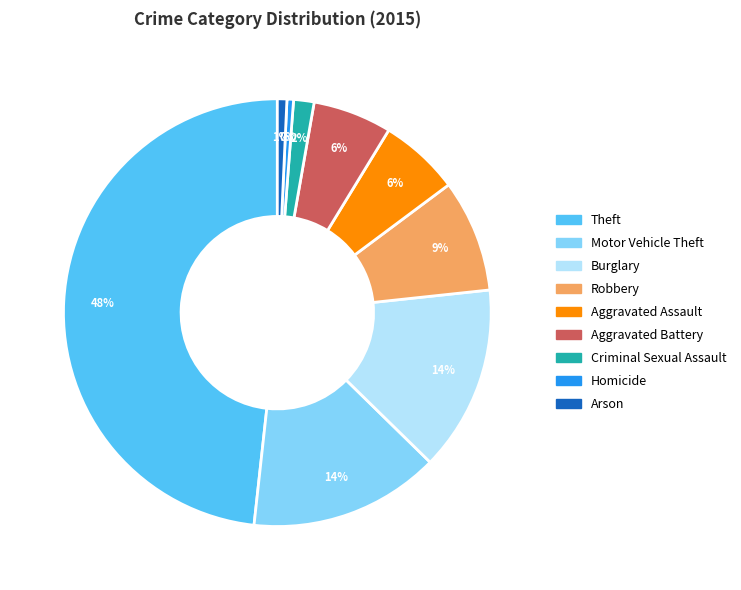

How many slices are in this pie chart?

9